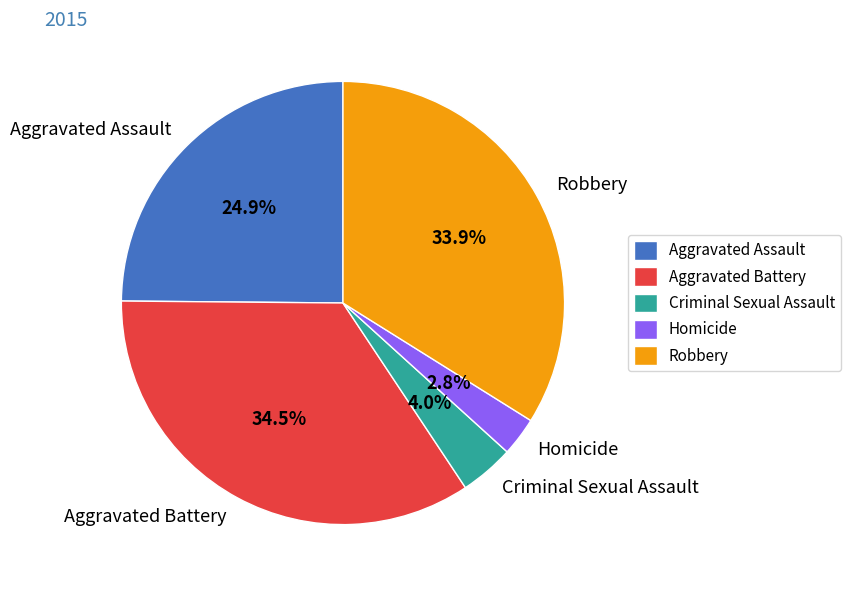

To the nearest percent, what is the average slice percentage?

20%